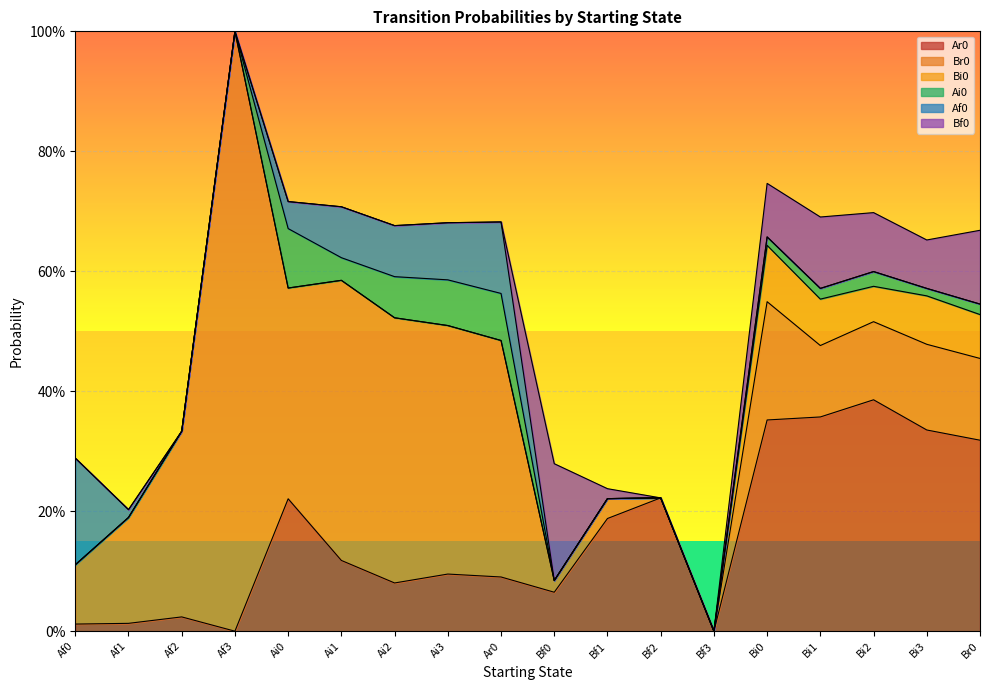

Where is Bi0 nearest to the value 0?

Af0